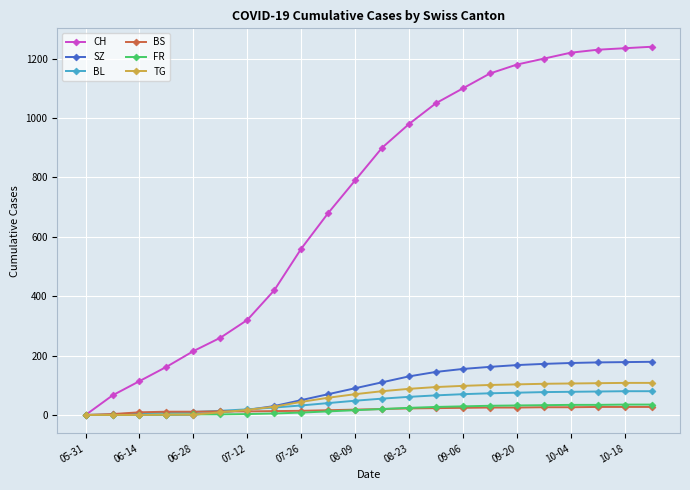

Which series has the largest range (max minus min)?

CH